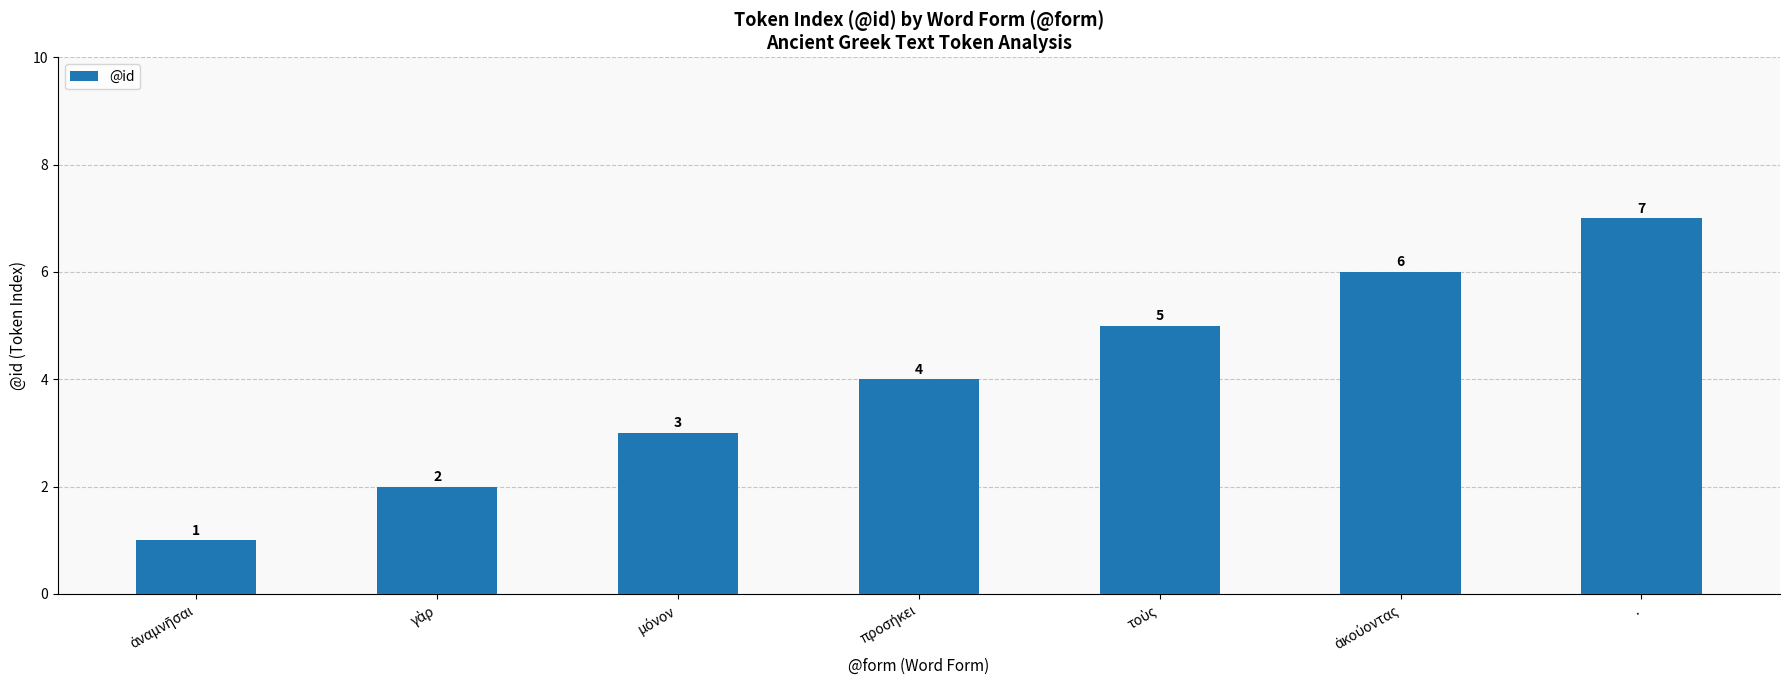

The value at . is 7. True or false?

True